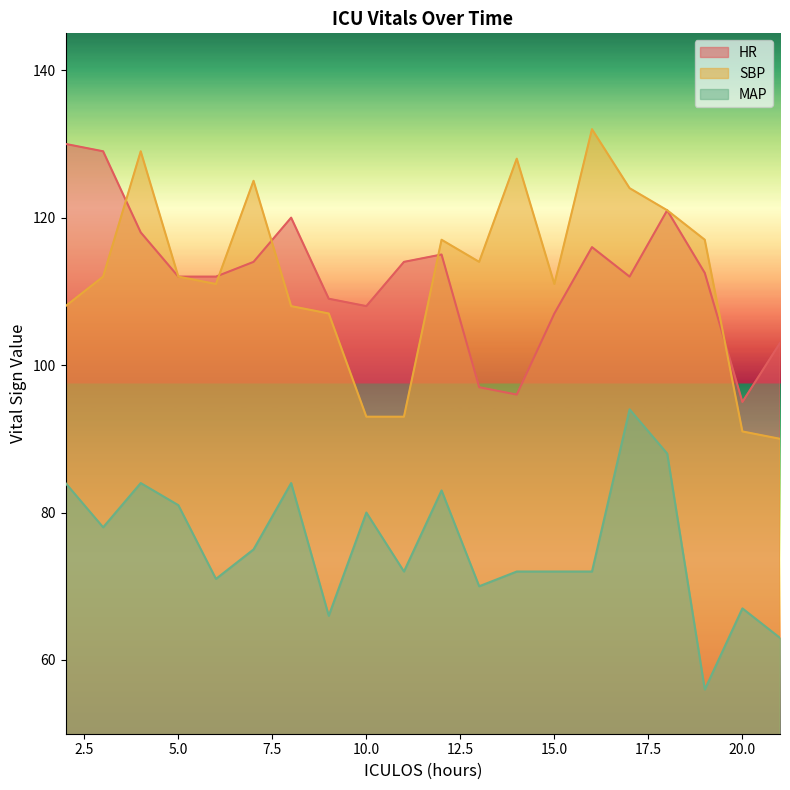

At which category is the sum across all series the highest?

4